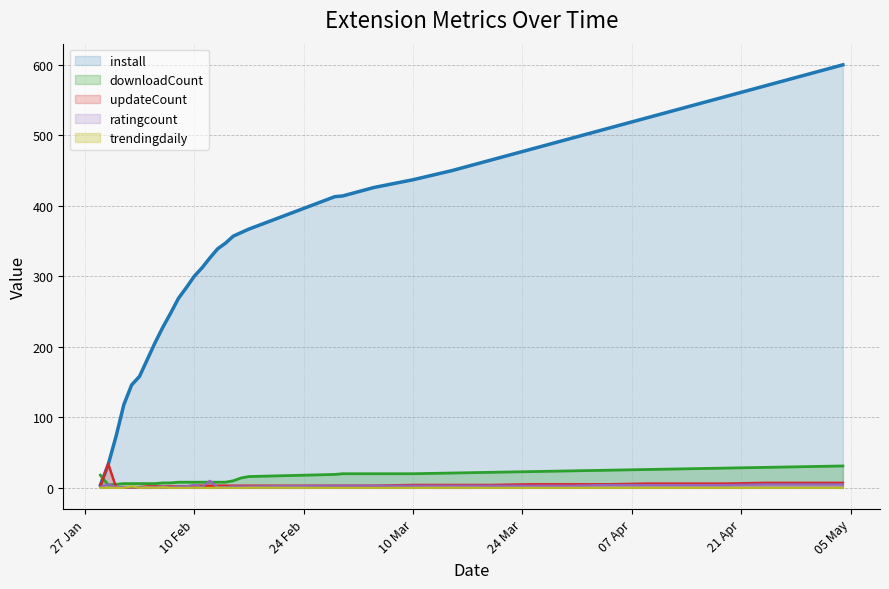

At 2025-02-07, list the series in order from smallest to largest.

trendingdaily, ratingcount, updateCount, downloadCount, install